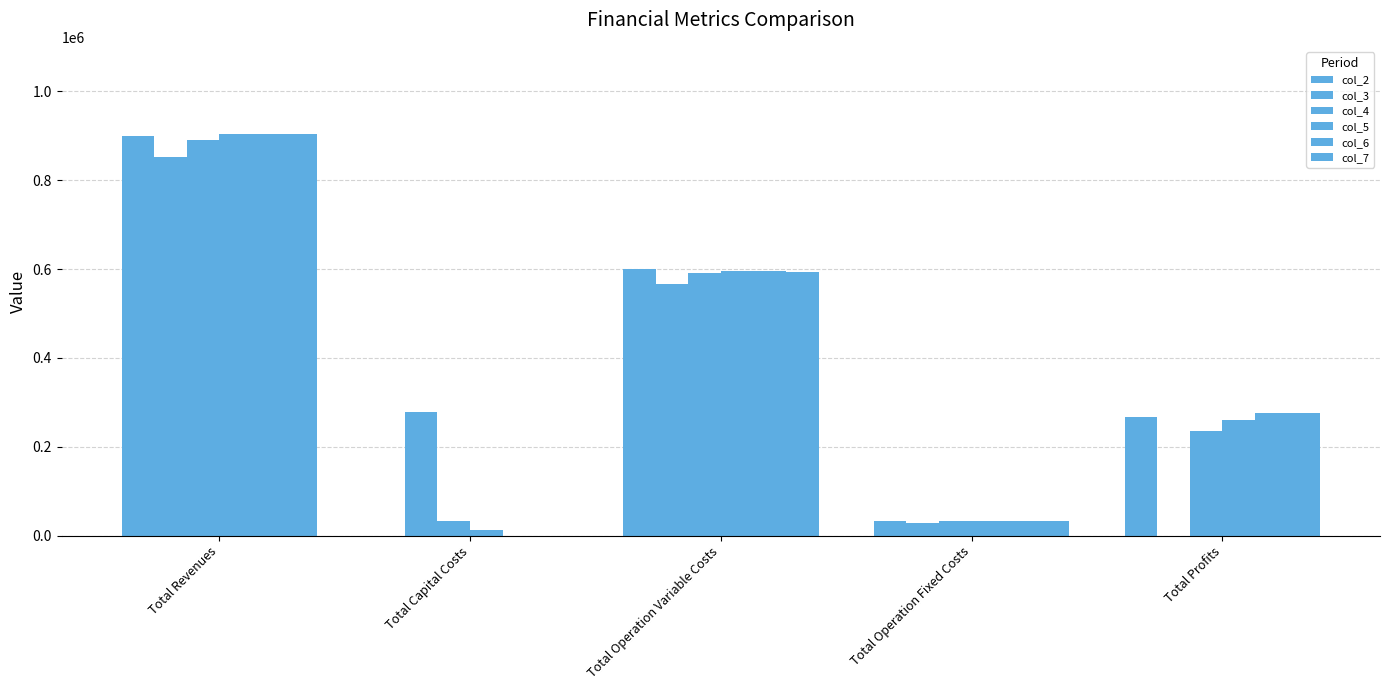

What is the label of the 5th bar from the right?

Total Revenues